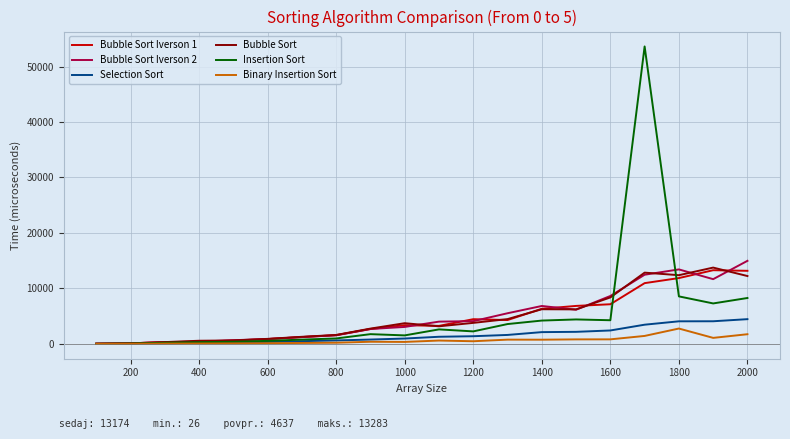

What is the maximum value for Binary Insertion Sort?

2769